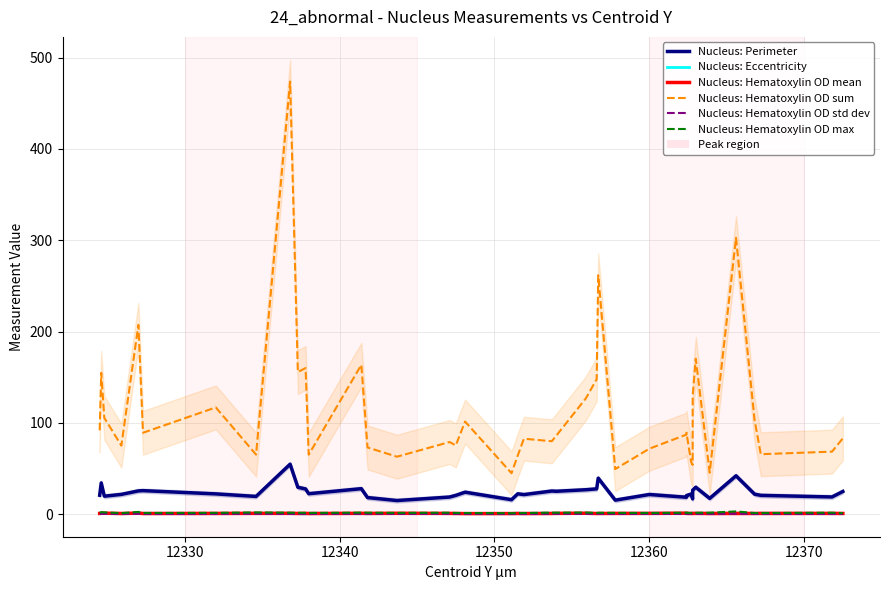

Rank the series by their maximum value, from lowest to highest.

Nucleus: Hematoxylin OD std dev, Nucleus: Eccentricity, Nucleus: Hematoxylin OD mean, Nucleus: Hematoxylin OD max, Nucleus: Perimeter, Nucleus: Hematoxylin OD sum